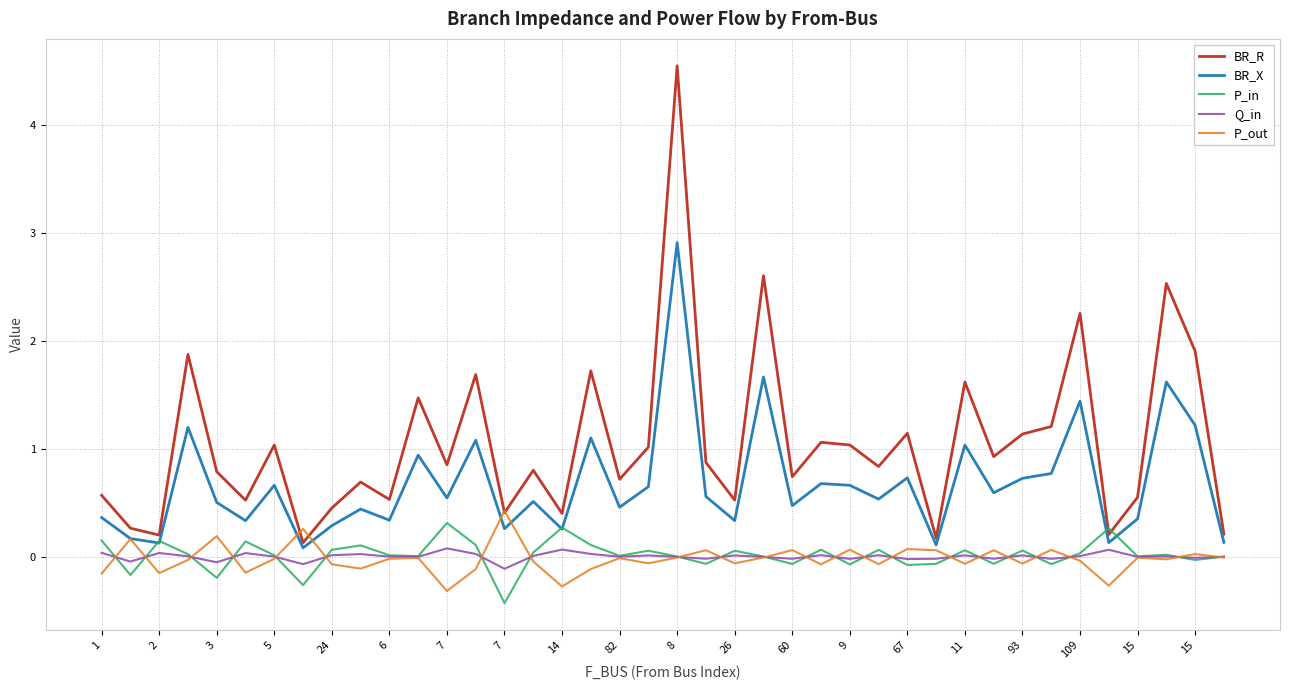

Which series has the largest range (max minus min)?

BR_R